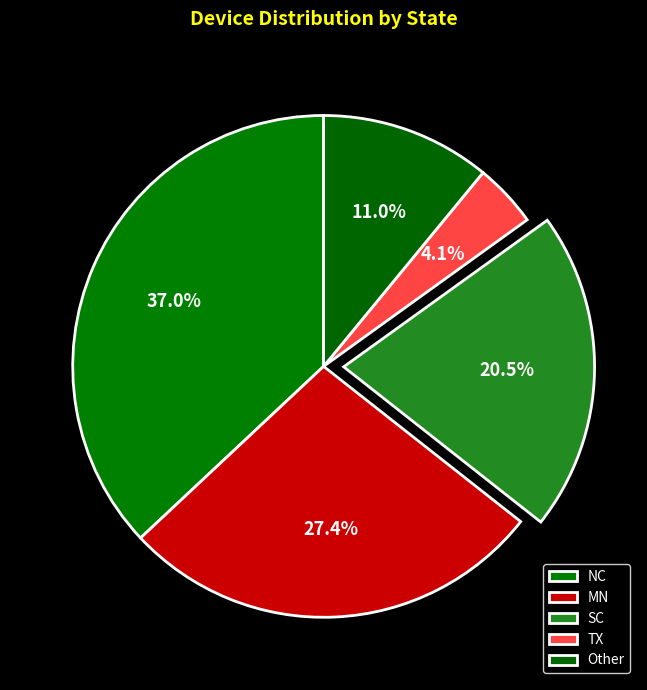

Is it true that SC is 21% of the pie?

True